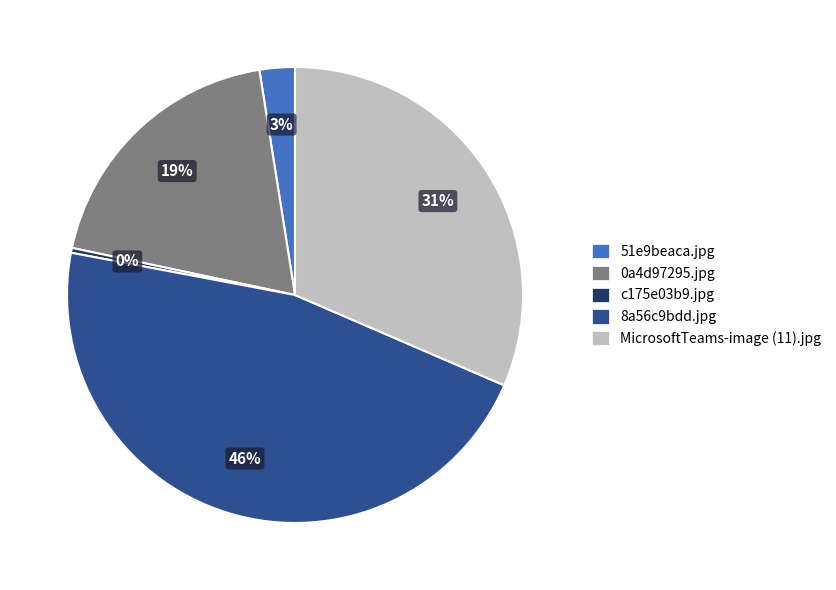

Which category has the biggest portion of the pie?

8a56c9bdd.jpg